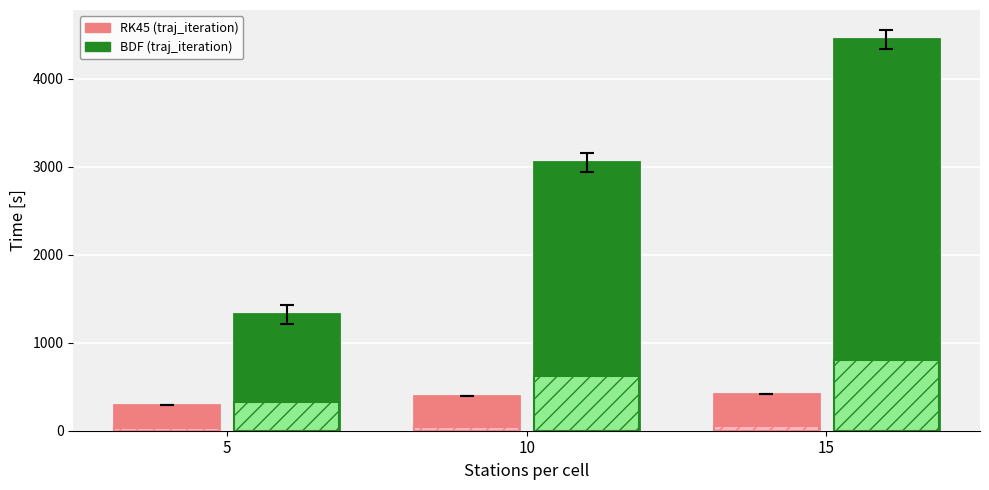

What is the greatest value displayed?

4444.3